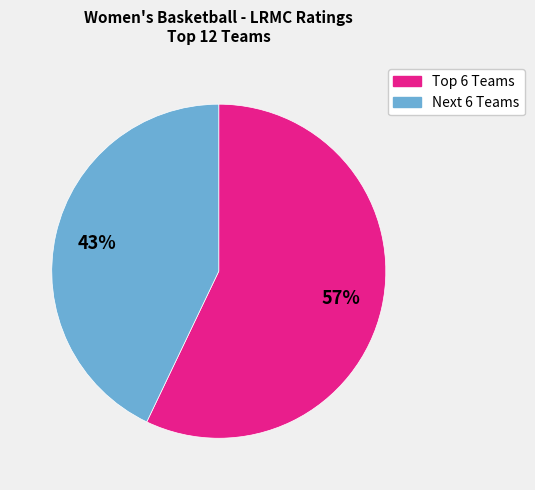

Is there a majority slice in this chart?

Yes